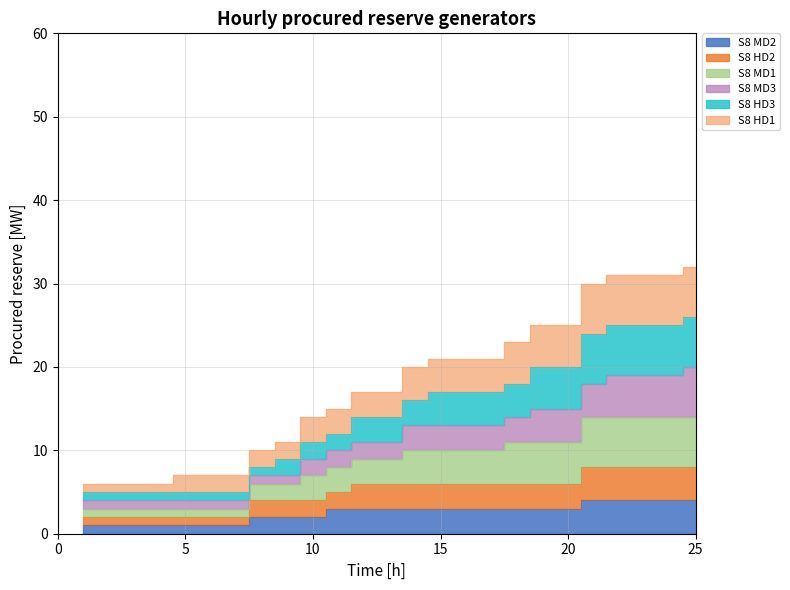

True or false: S8 MD3 and S8 MD2 intersect in this chart.

False